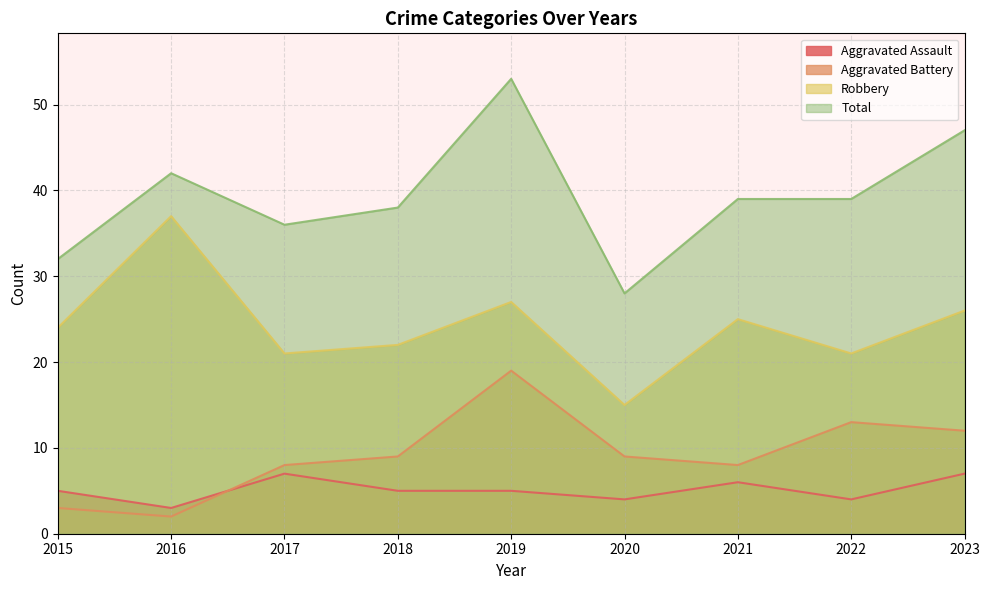

True or false: Aggravated Assault and Robbery cross at least once.

False